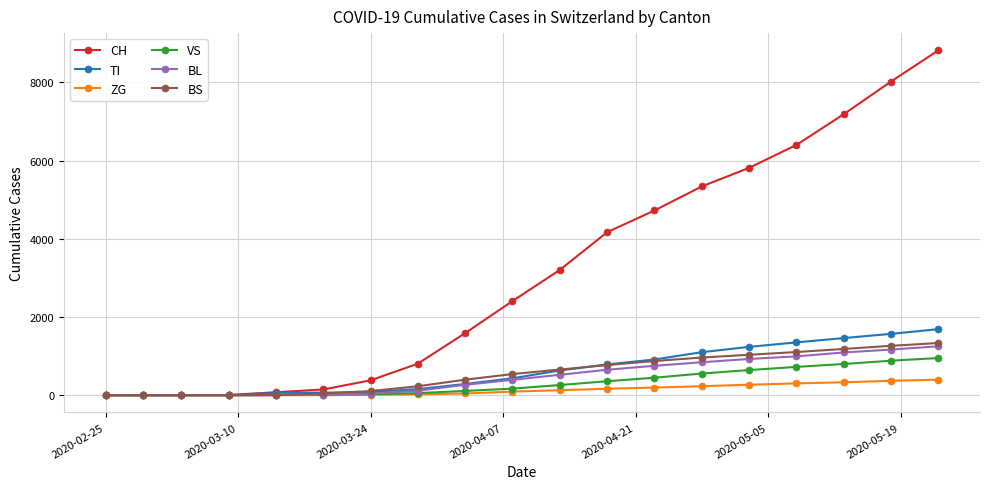

What is the value of the BL point at the 11th from the left?

522